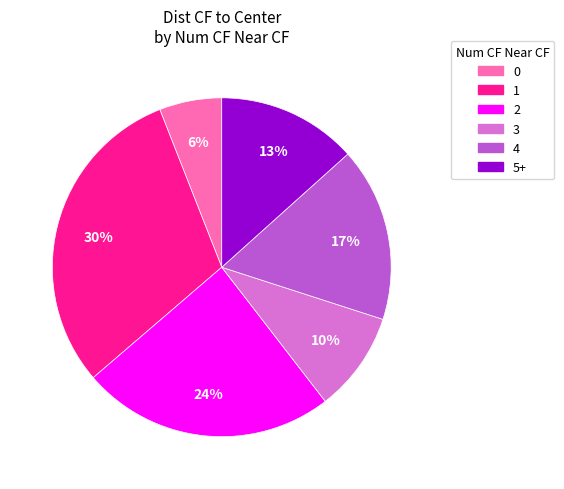

Is there a majority slice in this chart?

No